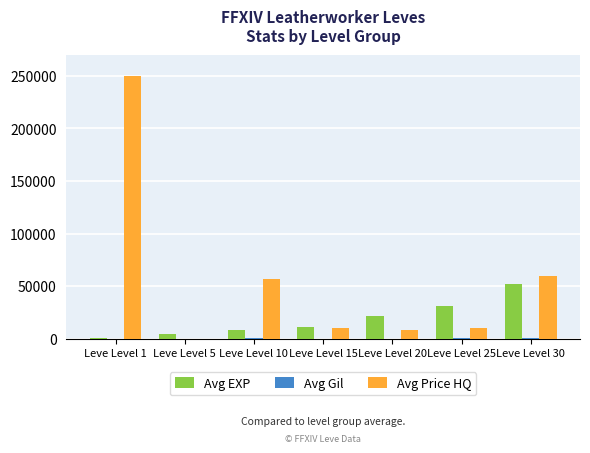

Where is Avg Price HQ nearest to the value 125000?

Leve Level 30